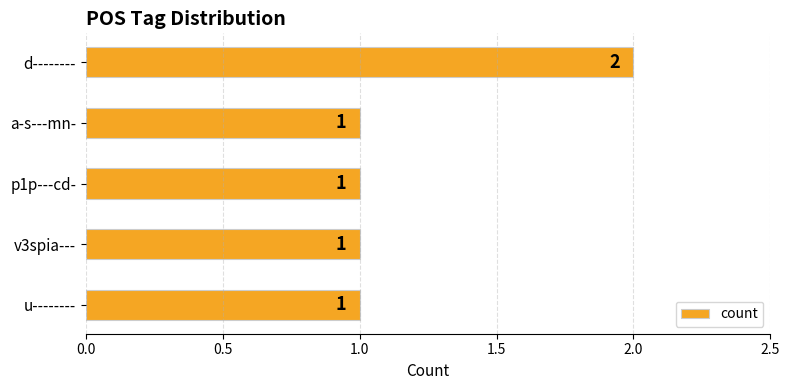

What is the greatest value displayed?

2